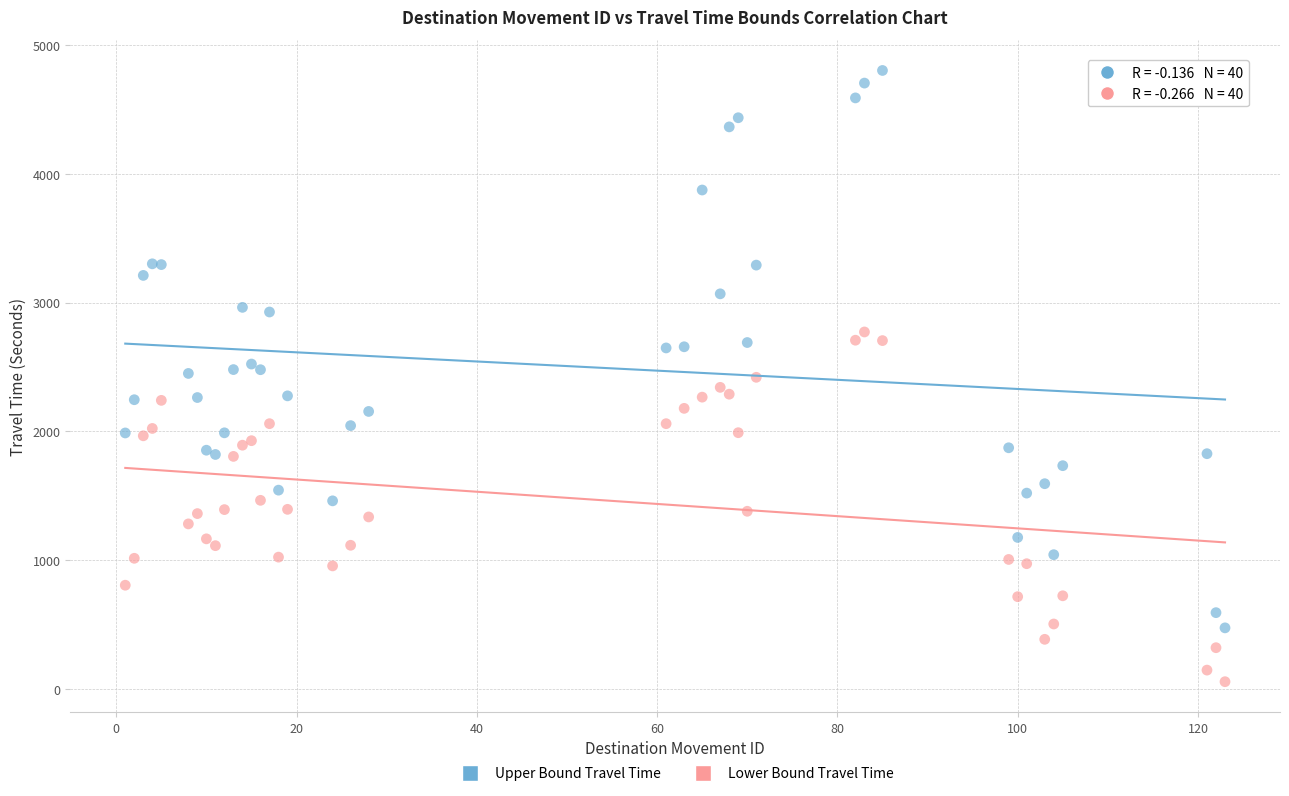

Which series reaches the minimum Y coordinate?

Lower Bound Travel Time